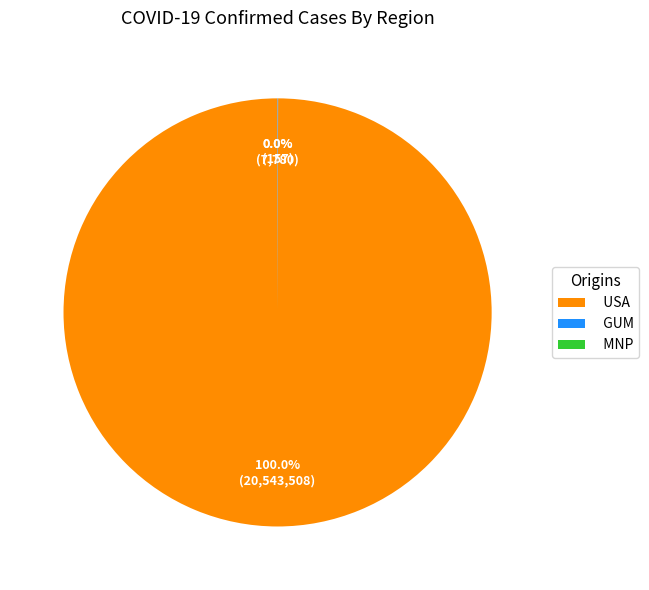

Which category has the biggest portion of the pie?

USA